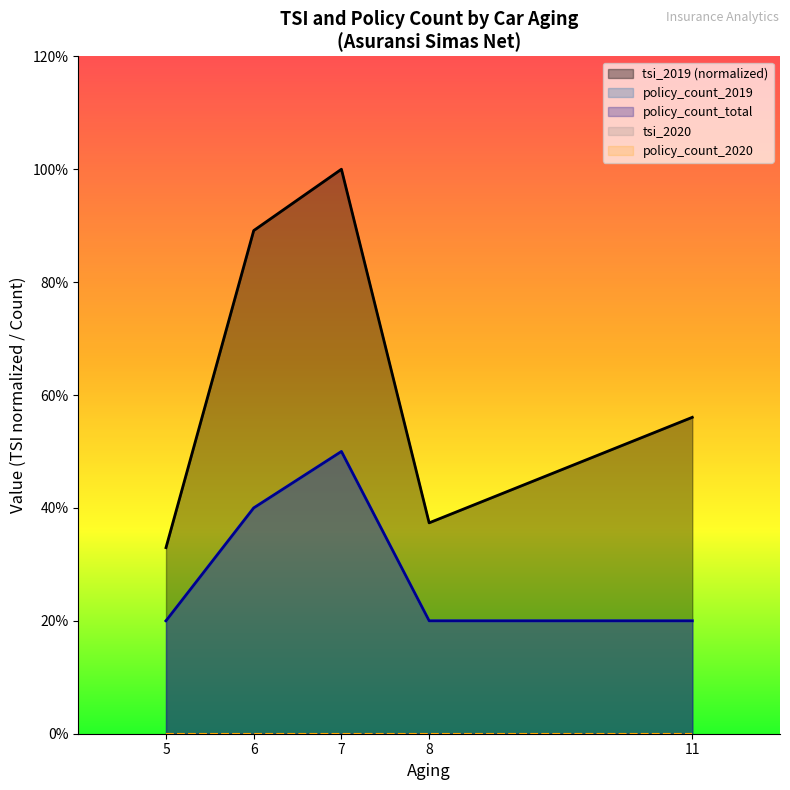

Where is the first local maximum for policy_count_2019?

7